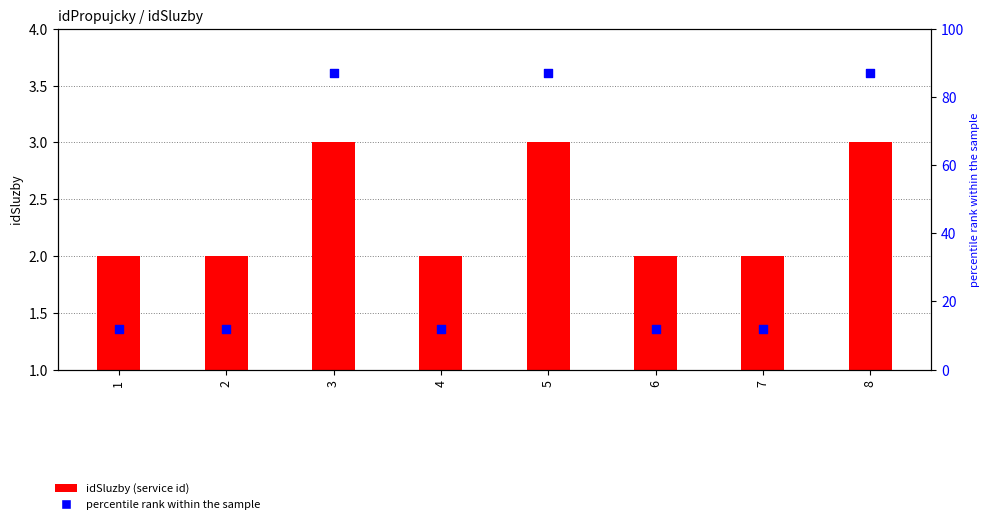

Is the value of idSluzby (service id) at 3 greater than the value of percentile rank within the sample at 8?

No